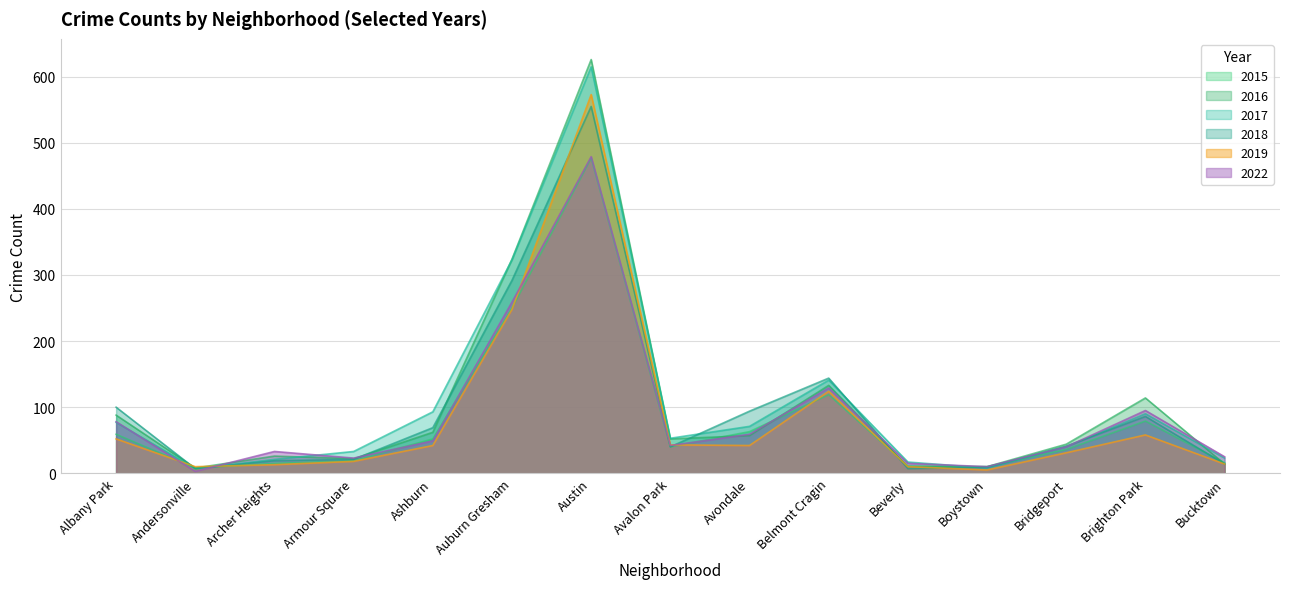

What is the value of the 2017 point at the 11th from the left?

17